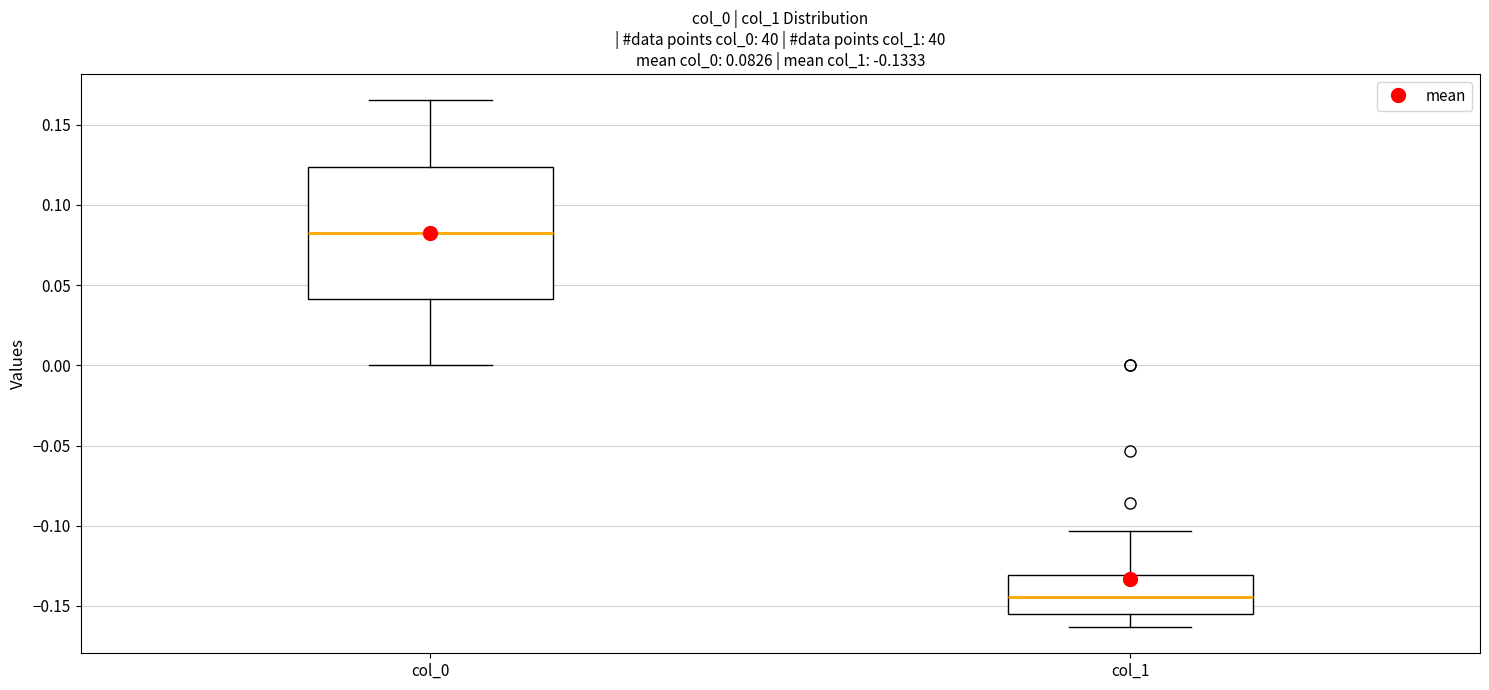

Comparing the boxes themselves (not the whiskers), which one is the tallest?

col_0